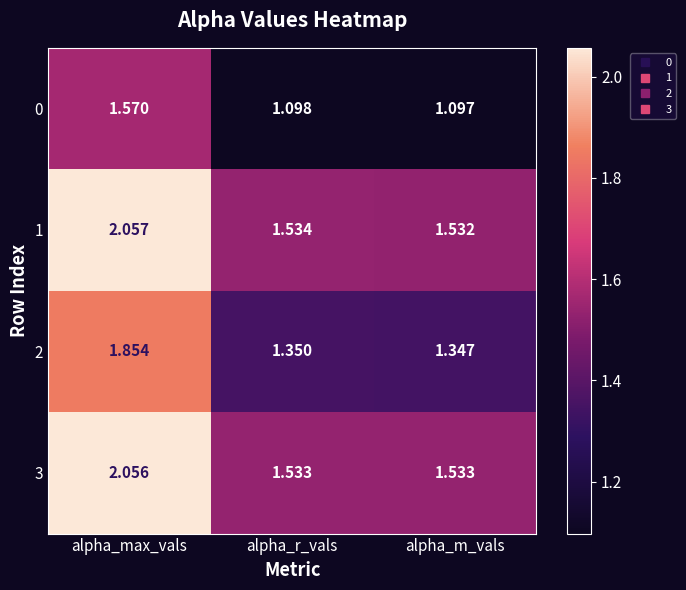

Is the value of 2 at alpha_m_vals greater than the value of 3 at alpha_max_vals?

No